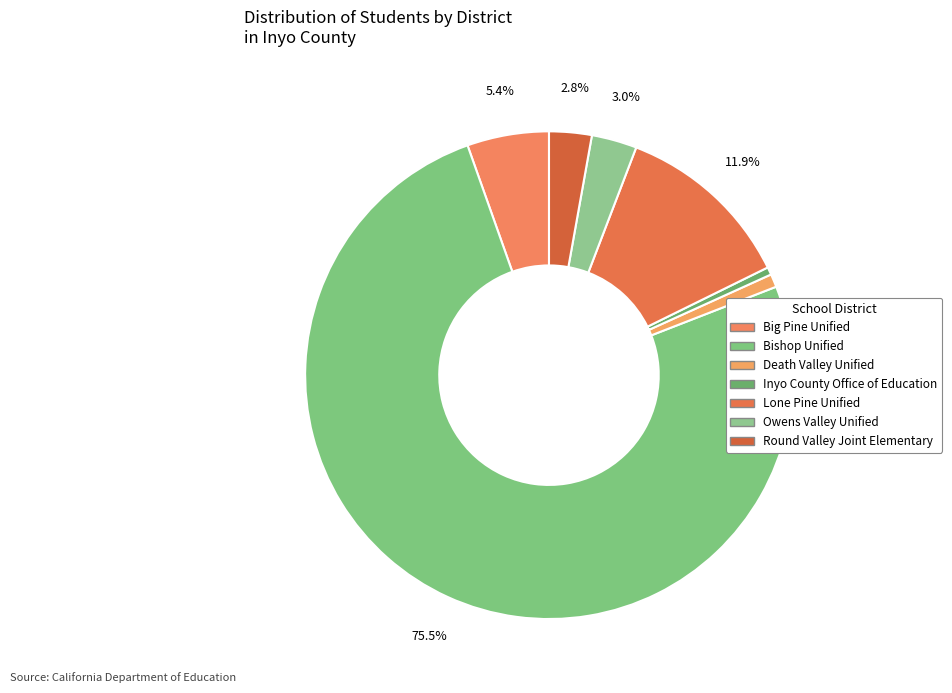

What is the ratio of the value at Death Valley Unified to the value at Owens Valley Unified?

0.3